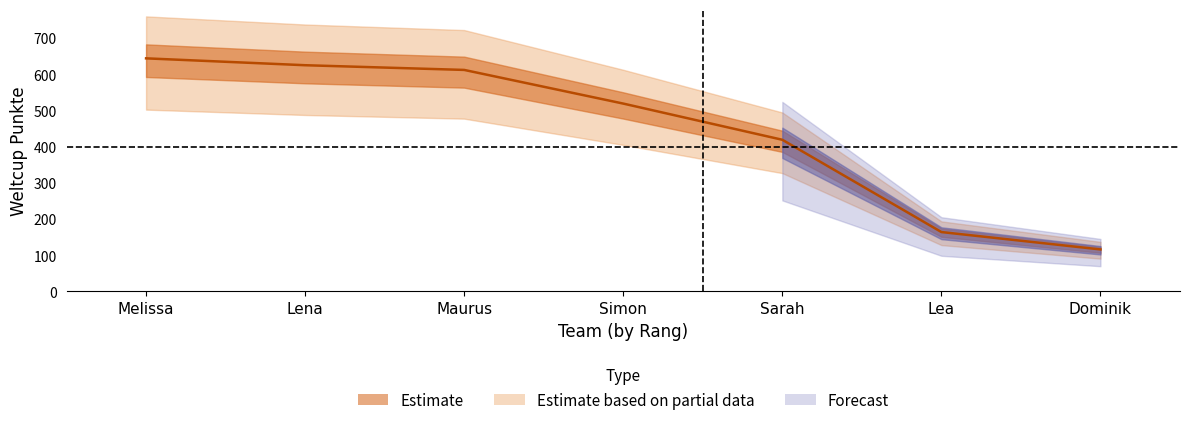

What position from the left is Lena?

2